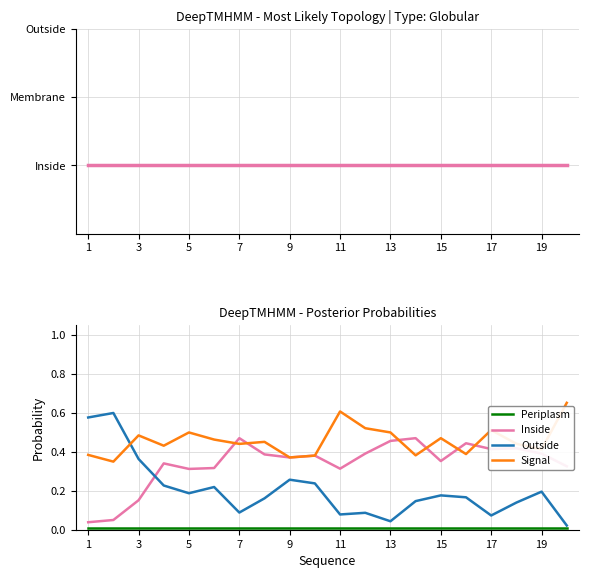

At which category is the sum across all series the highest?

1